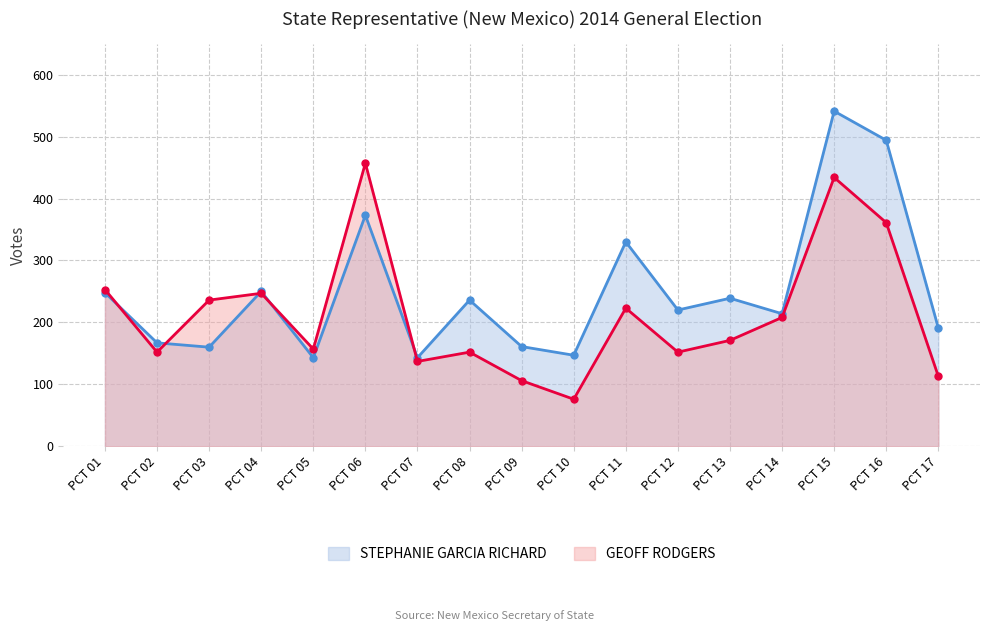

At which category is the sum across all series the highest?

PCT 15